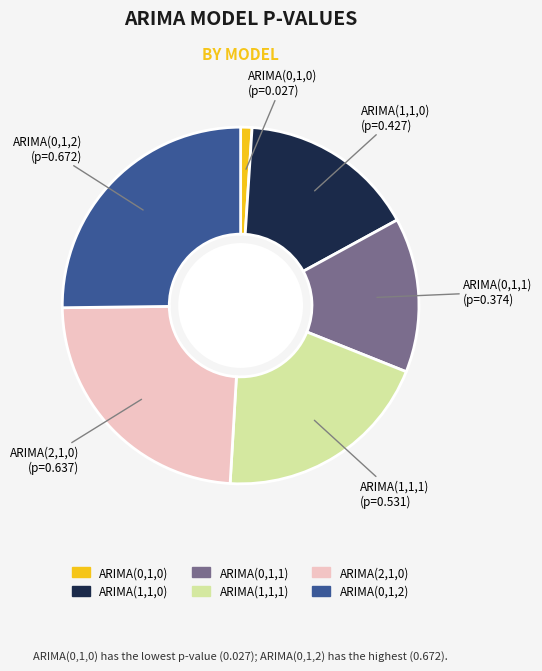

Combined, do ARIMA(0,1,1) and ARIMA(0,1,2) account for over 50%?

No